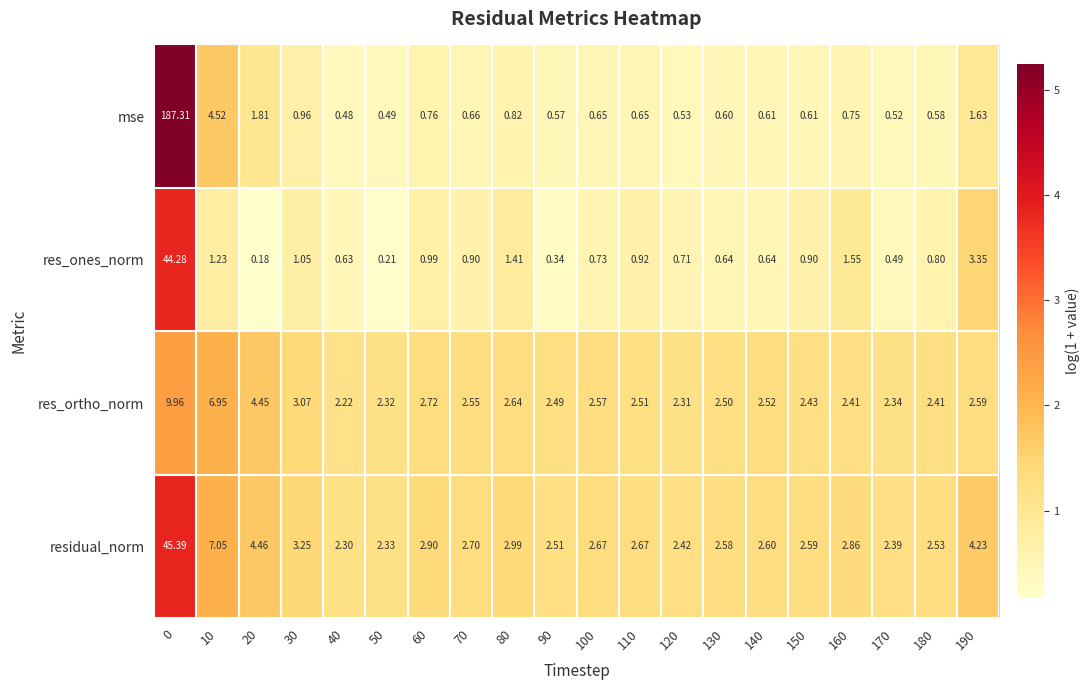

Which series has the widest spread of values?

mse